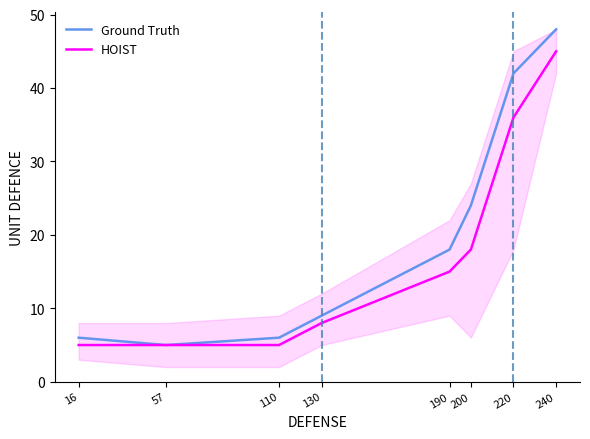

What is the maximum value for Ground Truth?

48